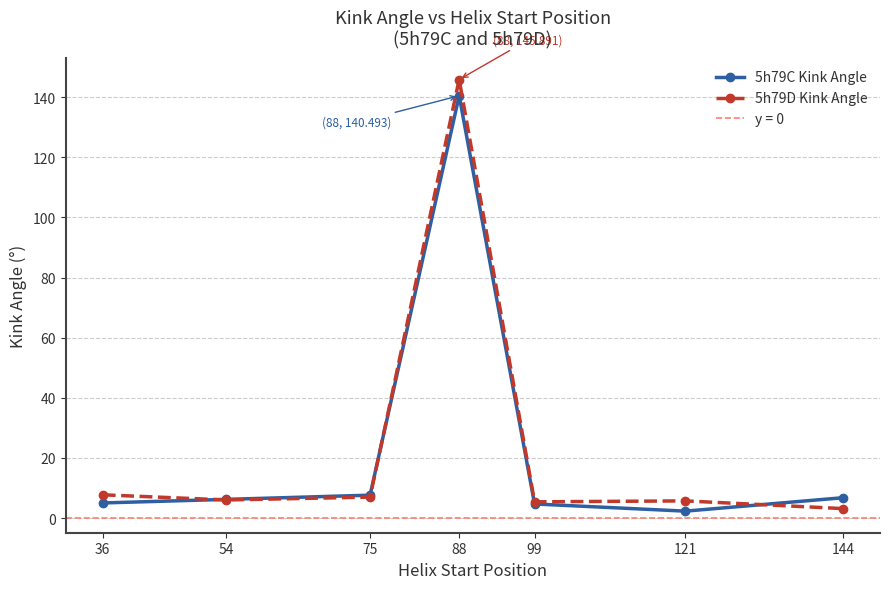

The value of 5h79D Kink Angle at 121 is 5.7. True or false?

True